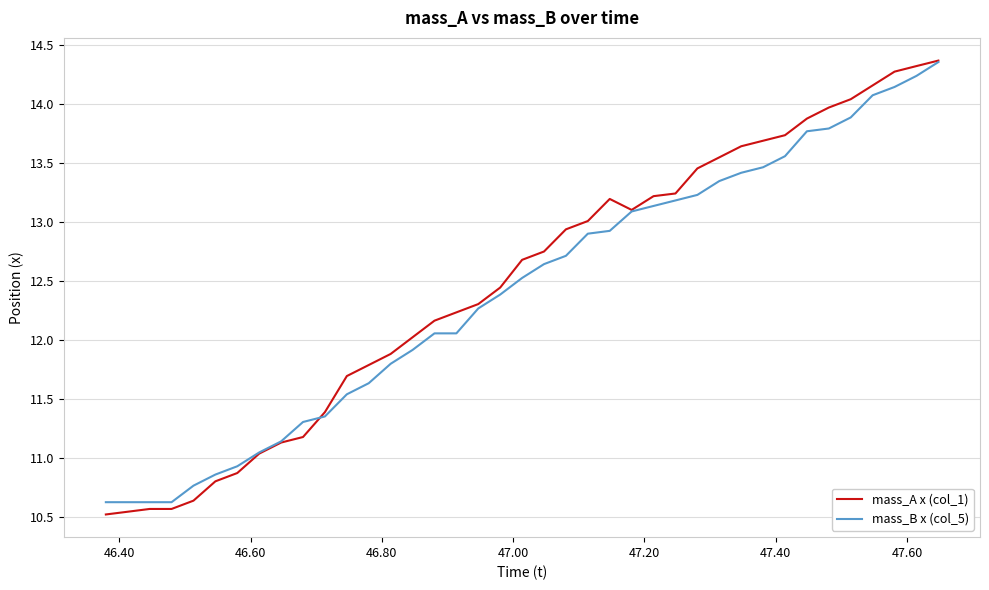

Which series has the largest range (max minus min)?

mass_A x (col_1)